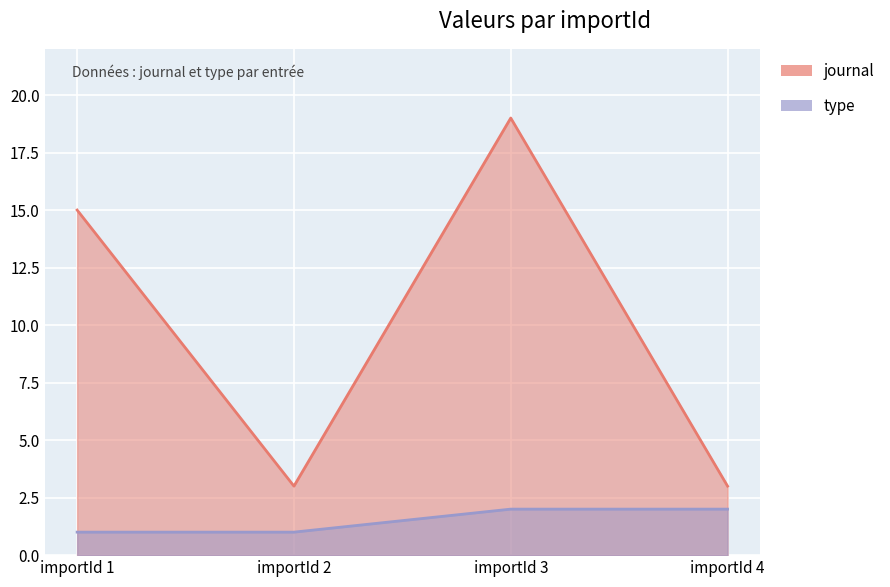

The type series shows 2 at importId 4. True or false?

True